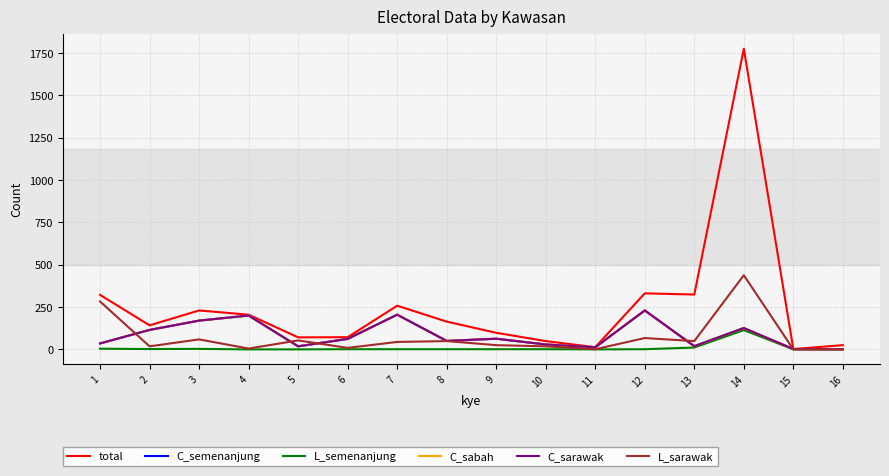

What is the greatest value displayed?

1776